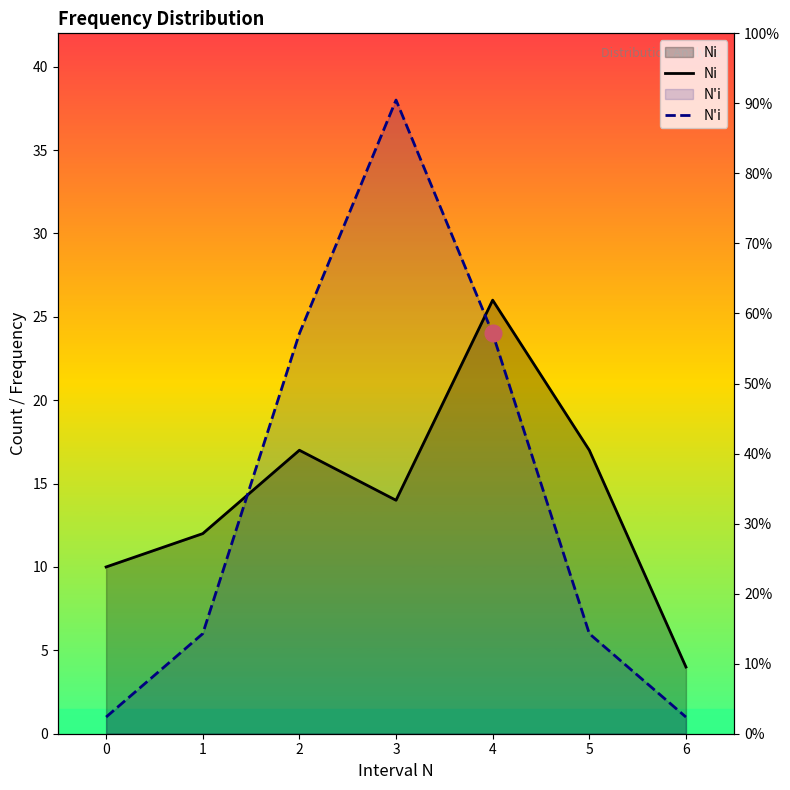

How many lines are shown in the chart?

2